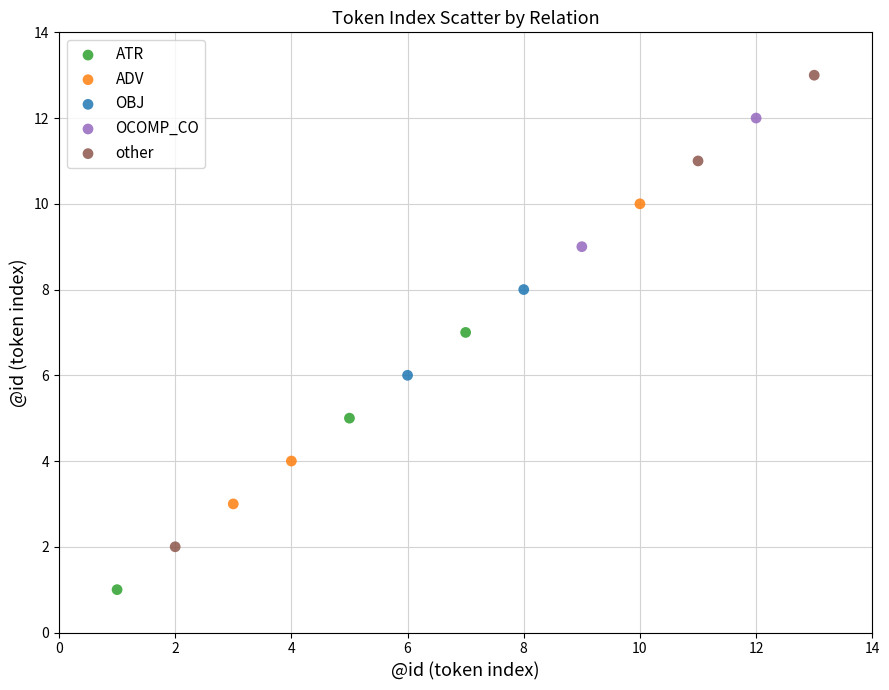

What are all the series names shown in the legend?

ATR, ADV, OBJ, OCOMP_CO, other